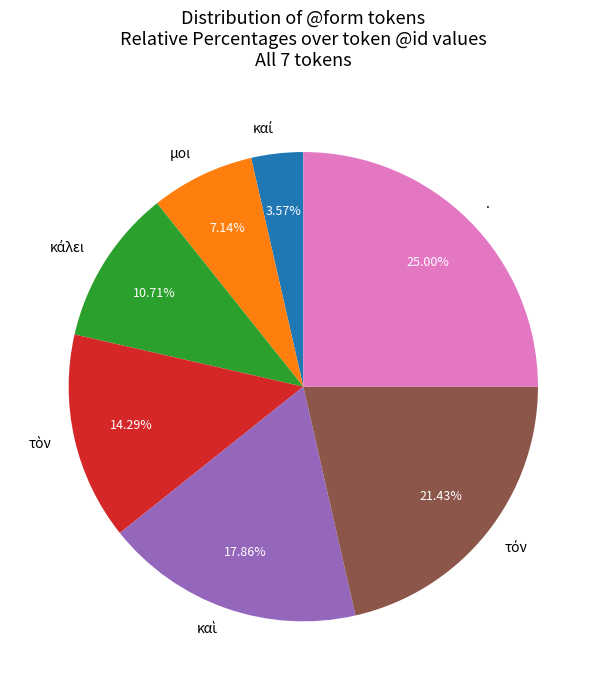

Which category has the biggest portion of the pie?

.